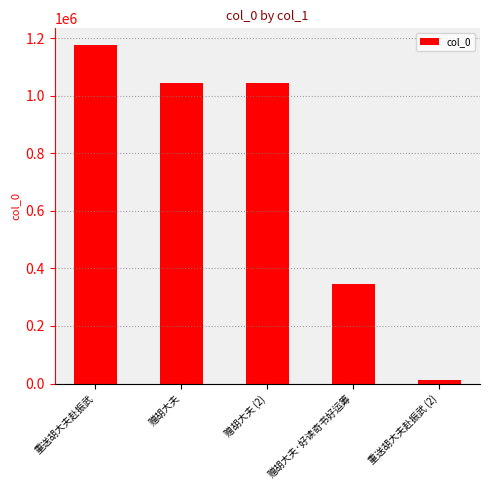

What is the difference between the maximum and minimum values?

1161103